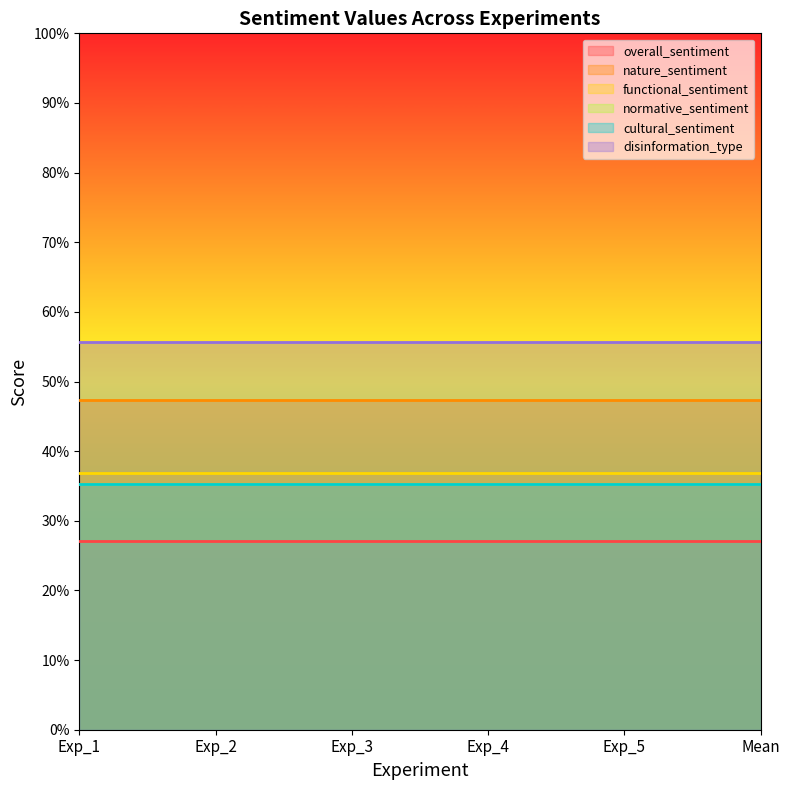

True or false: functional_sentiment and nature_sentiment intersect in this chart.

False